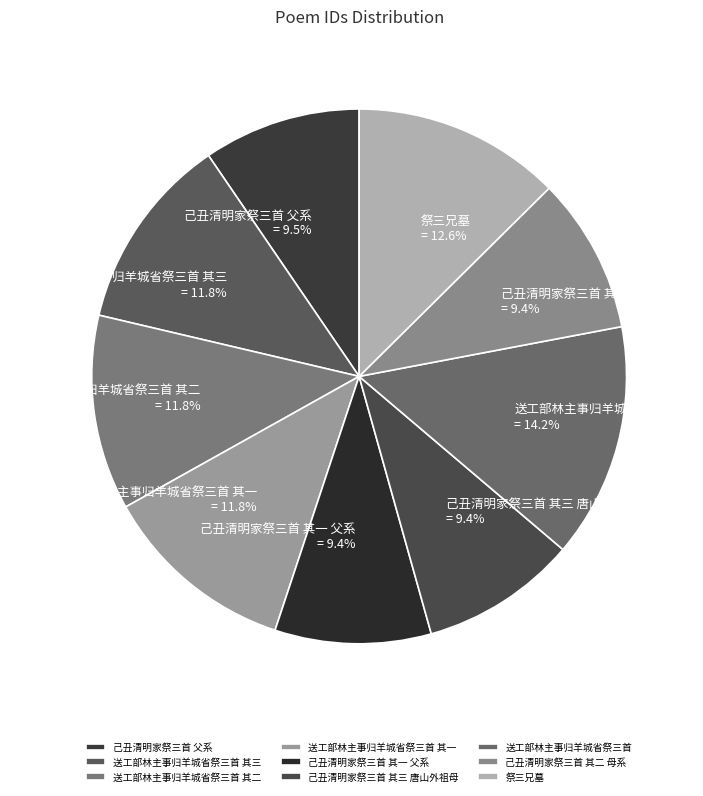

The 己丑清明家祭三首 其一 父系 slice represents 20% of the pie. True or false?

False